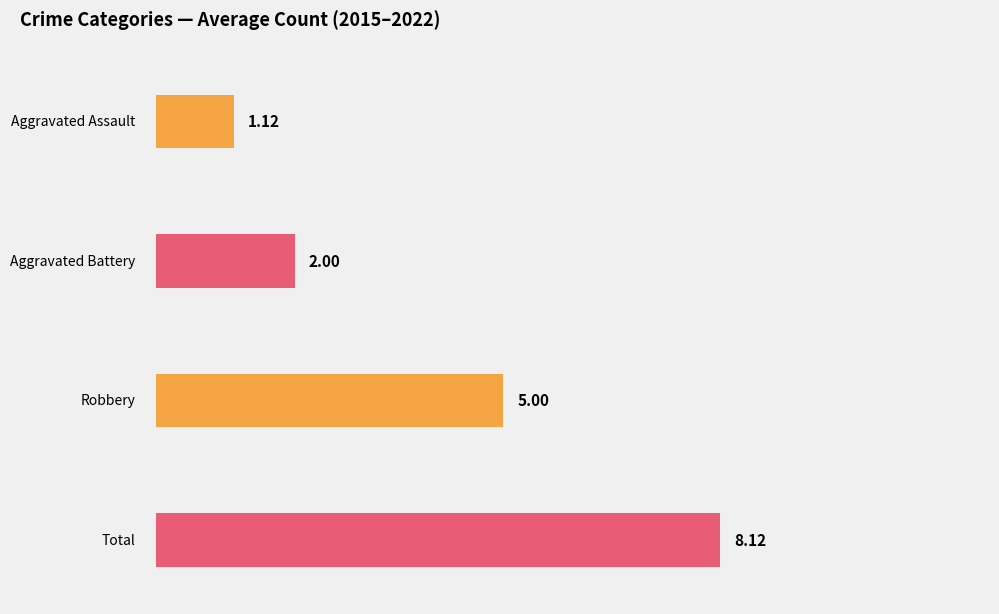

Is it true that Aggravated Assault equals 2 at 2020?

False